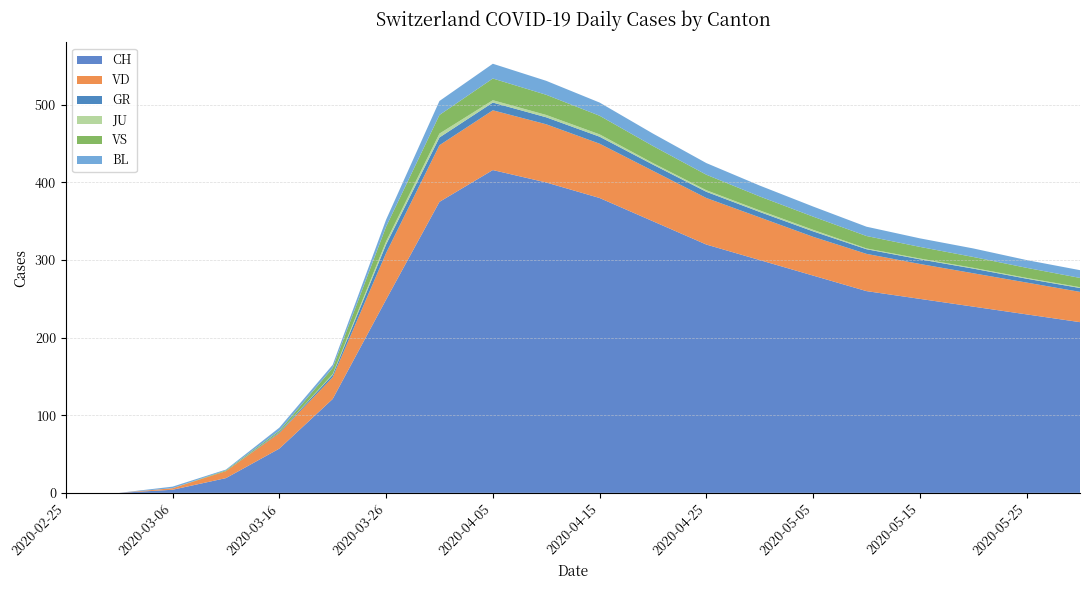

Reading left to right, list all the values displayed in this chart.

CH: 0	0	4	19	57	121	249	375	416	400	380	350	320	300	280	260	250	240	230	220
VD: 0	0	2	9	20	28	60	73	77	75	70	65	60	55	50	48	45	43	41	39
GR: 0	0	0	0	1	3	11	10	10	9	9	8	8	7	7	6	6	6	5	5
JU: 0	0	0	0	0	1	4	5	3	3	3	2	2	2	2	1	1	1	1	1
VS: 0	0	0	1	2	8	19	24	28	26	24	22	20	18	17	16	15	14	13	12
BL: 0	0	2	1	4	4	9	18	19	18	17	16	15	14	13	12	11	11	10	10